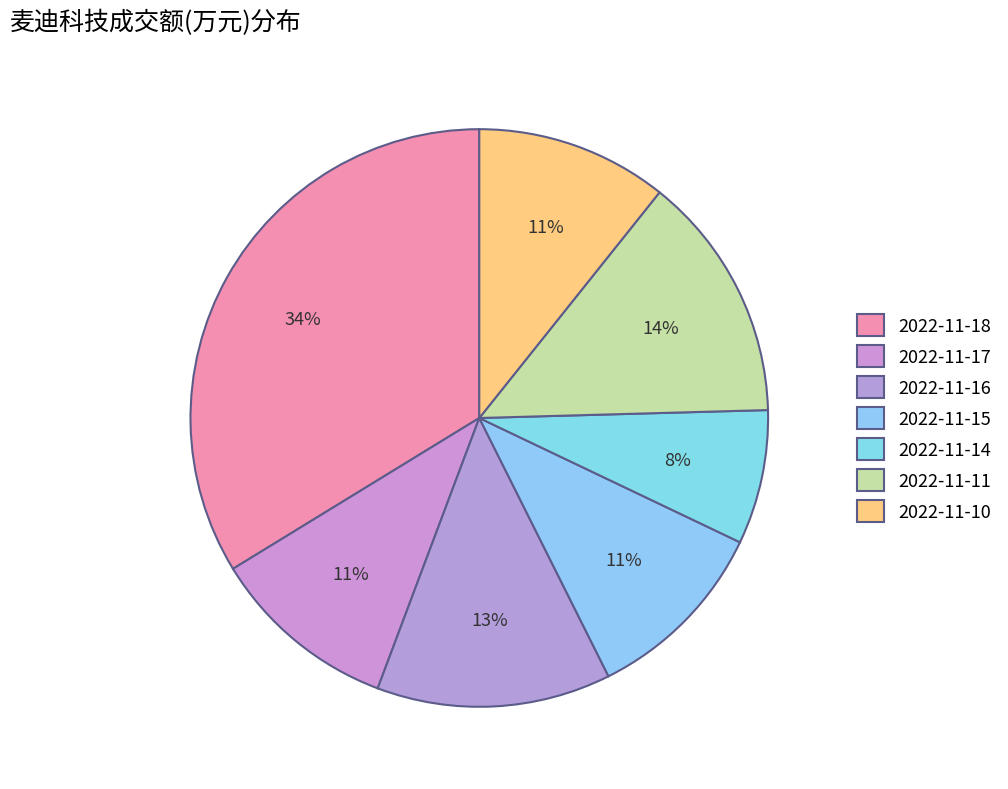

Which has a higher value, 2022-11-18 or 2022-11-14?

2022-11-18